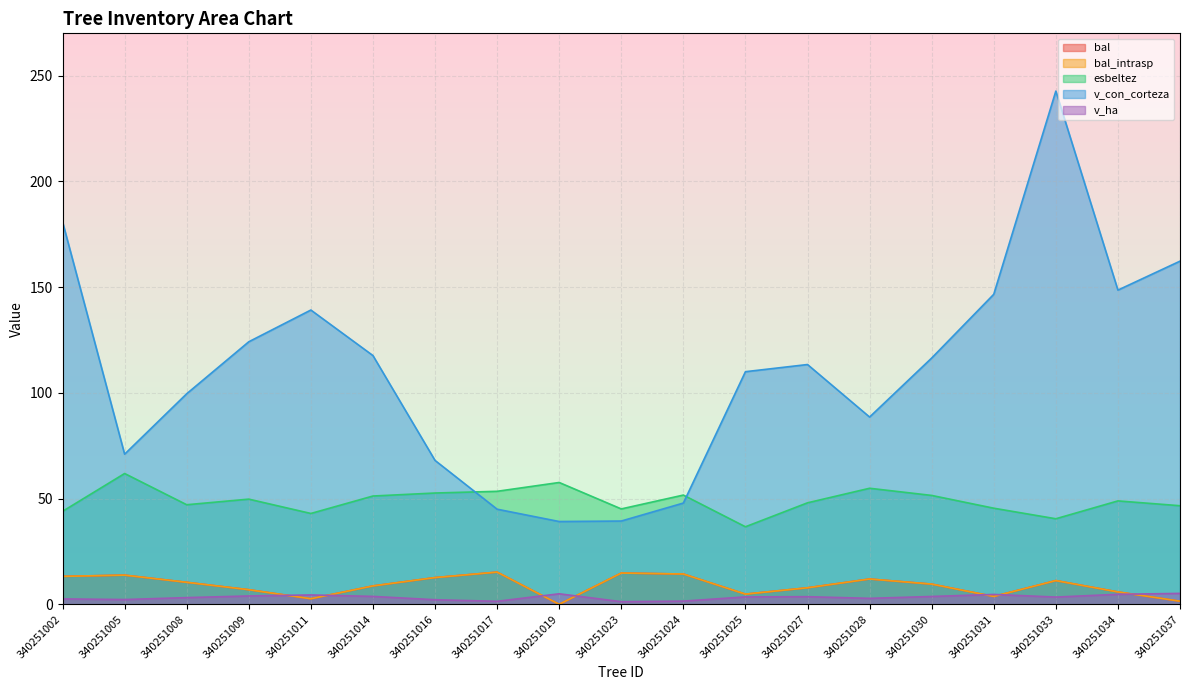

Which has a higher value, 340251008 or 340251002?

340251002